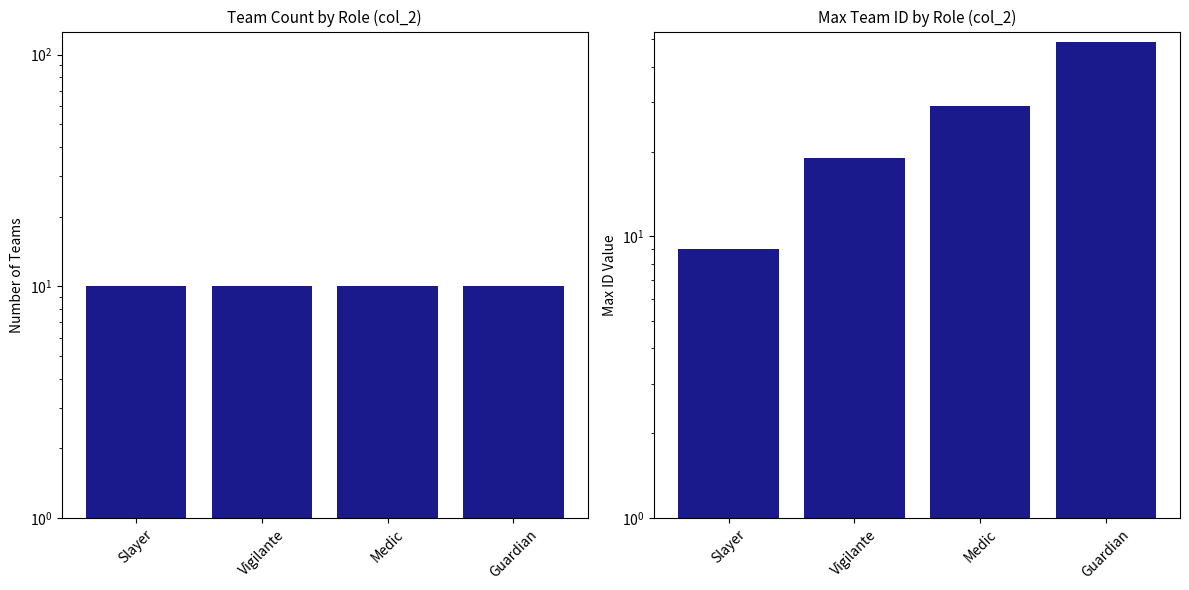

At which category is the sum across all series the highest?

Guardian